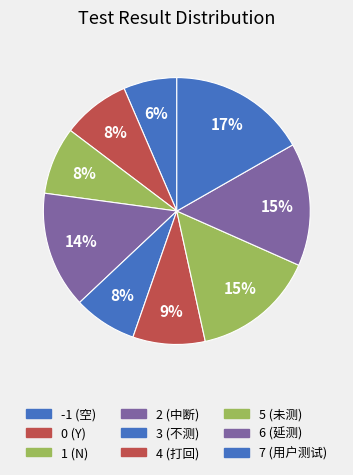

Which category has the biggest portion of the pie?

7 (用户测试)